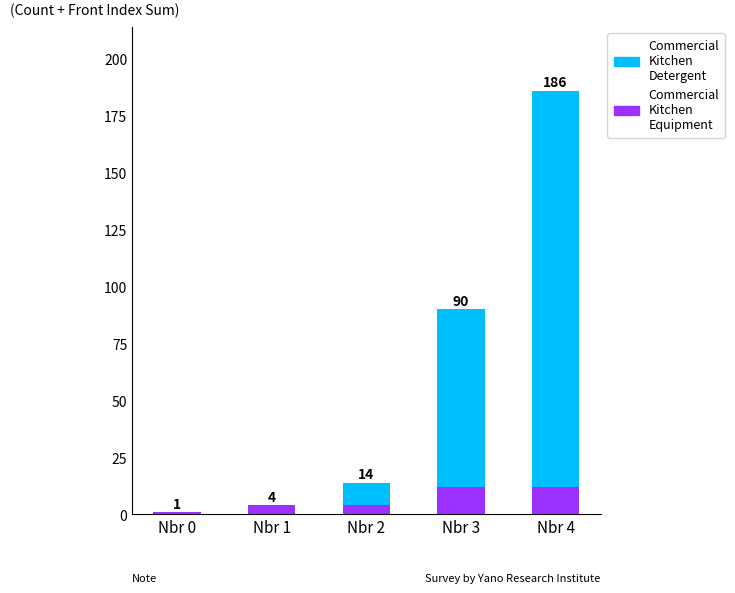

At which label does Commercial Kitchen Equipment first exceed 4?

Nbr 3